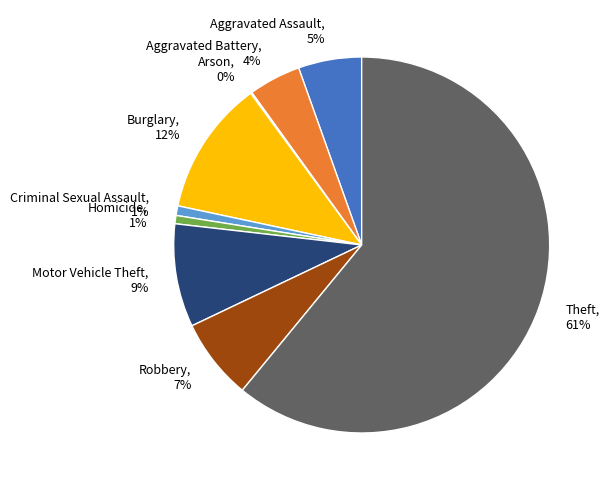

The Theft slice represents 61% of the pie. True or false?

True